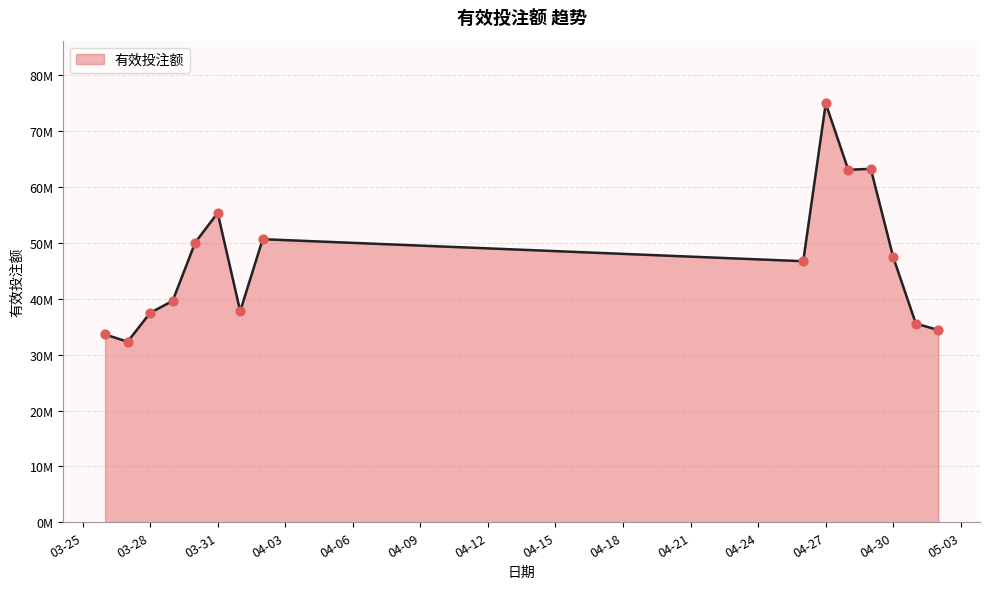

Does the chart have visible grid lines?

Yes